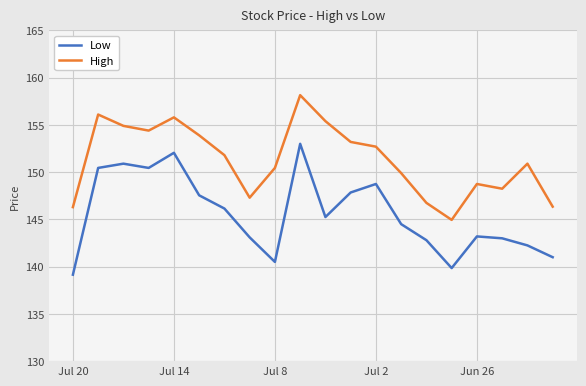

True or false: High and Low intersect in this chart.

False